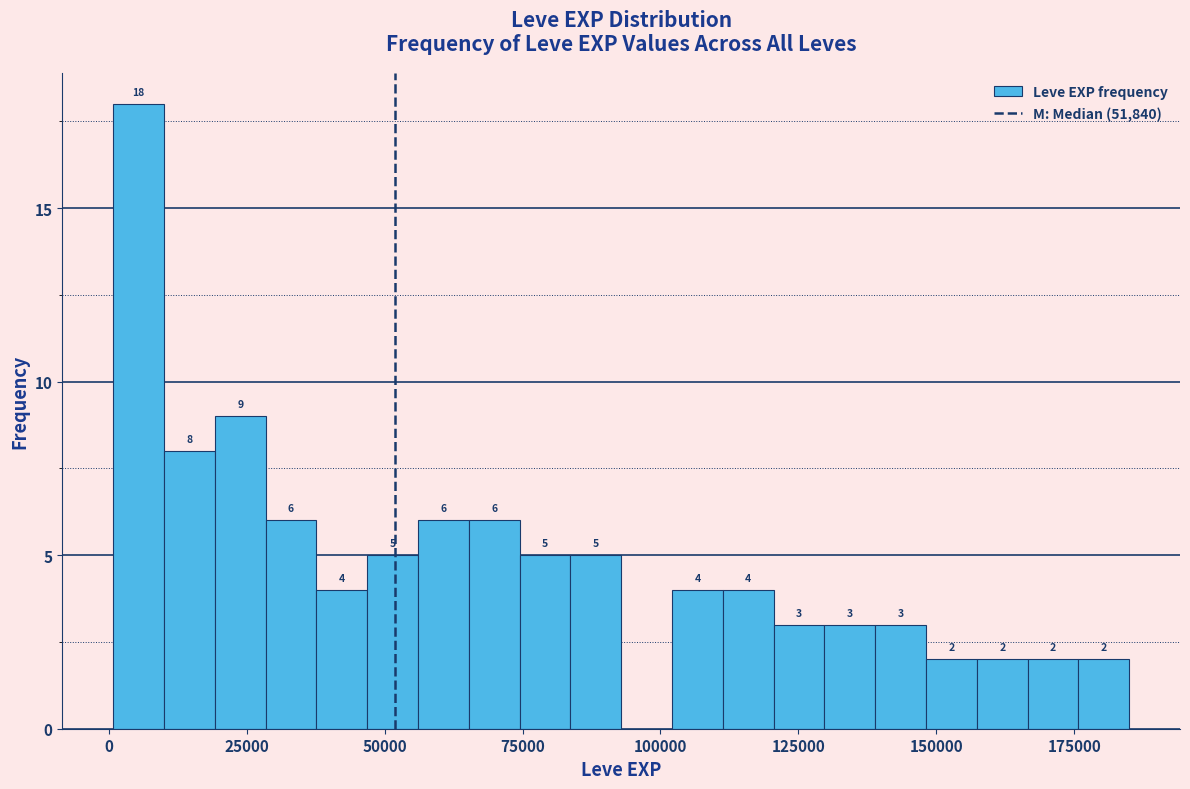

Read against the x-axis, roughly where is the centre of the tallest bar?

5000